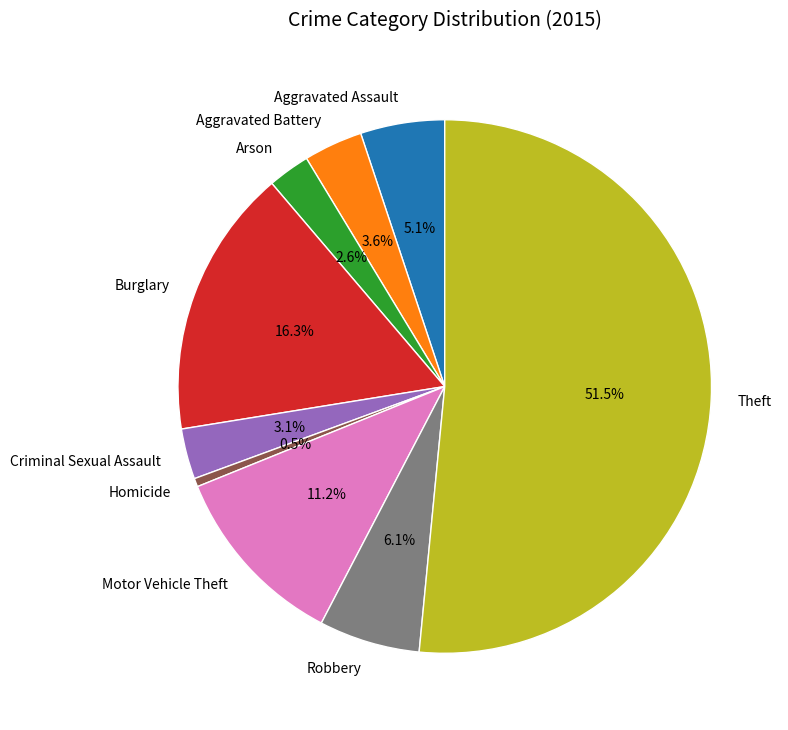

Combined, do Theft and Burglary account for over 50%?

Yes